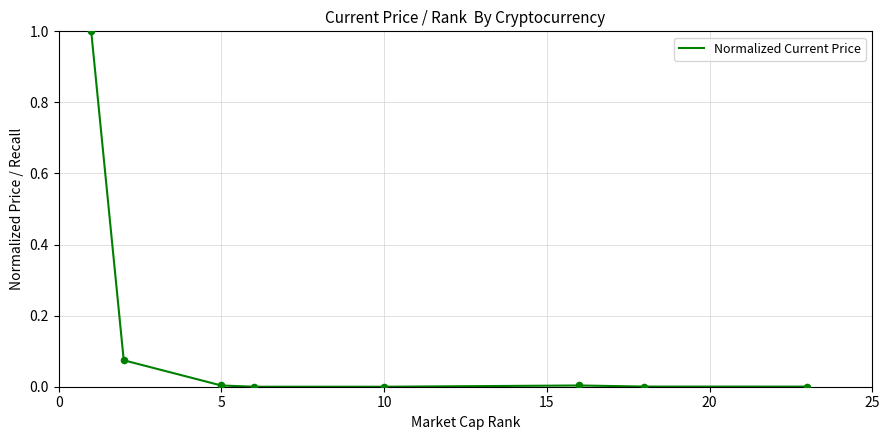

What is the maximum value shown in the chart?

1.0